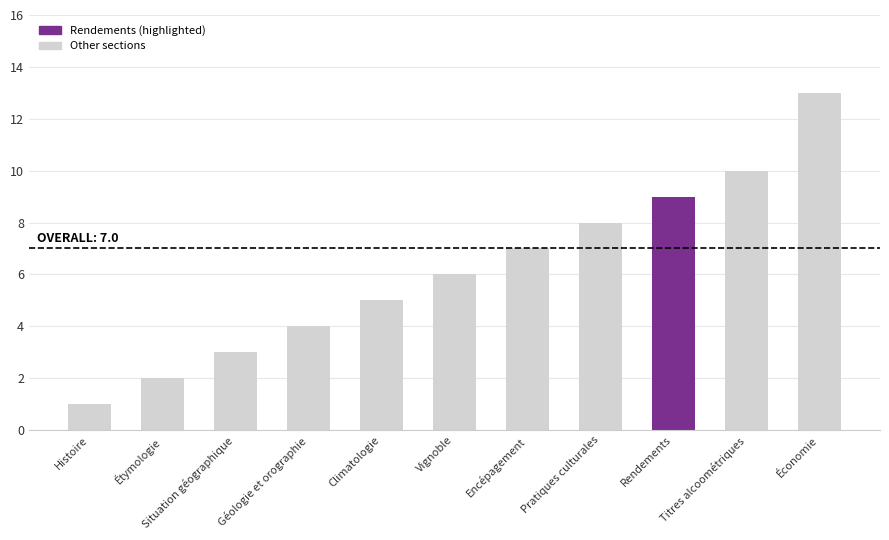

What is the sum of the values at Histoire and Titres alcoométriques?

11